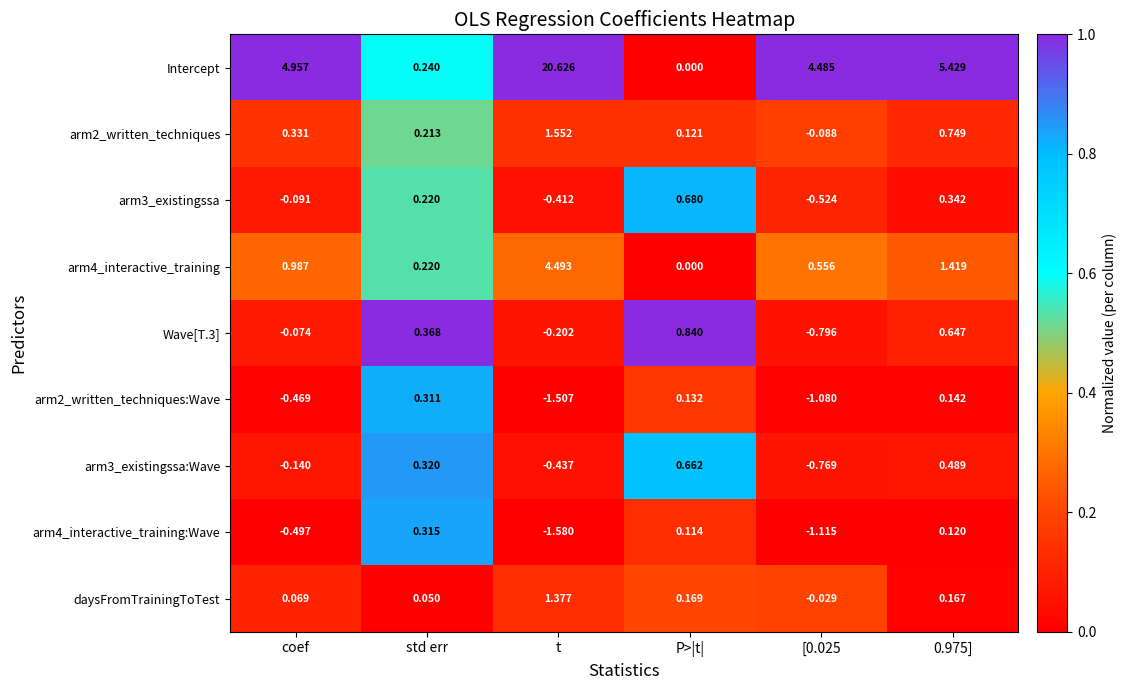

At which label does arm4_interactive_training:Wave first exceed 0?

std err